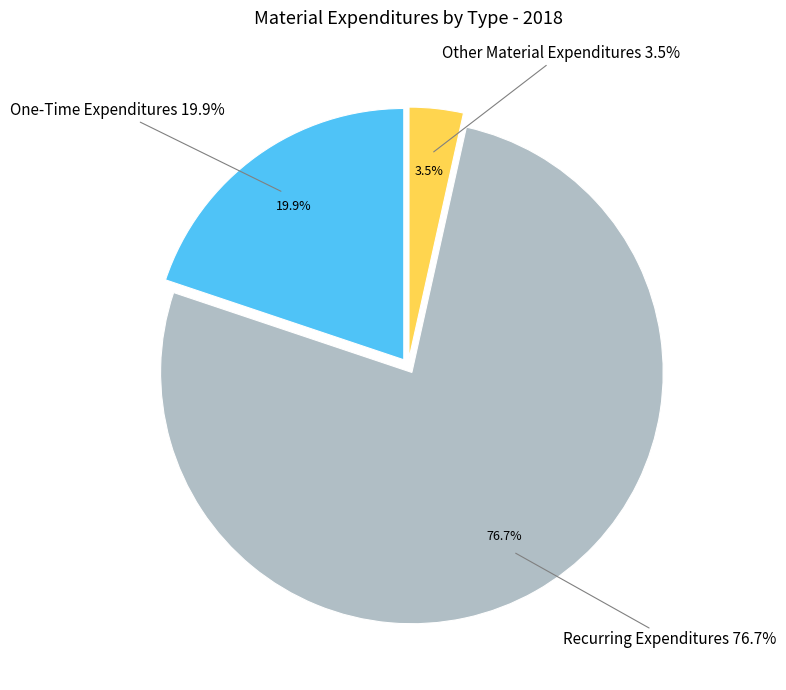

The Recurring Expenditures slice represents 85% of the pie. True or false?

False